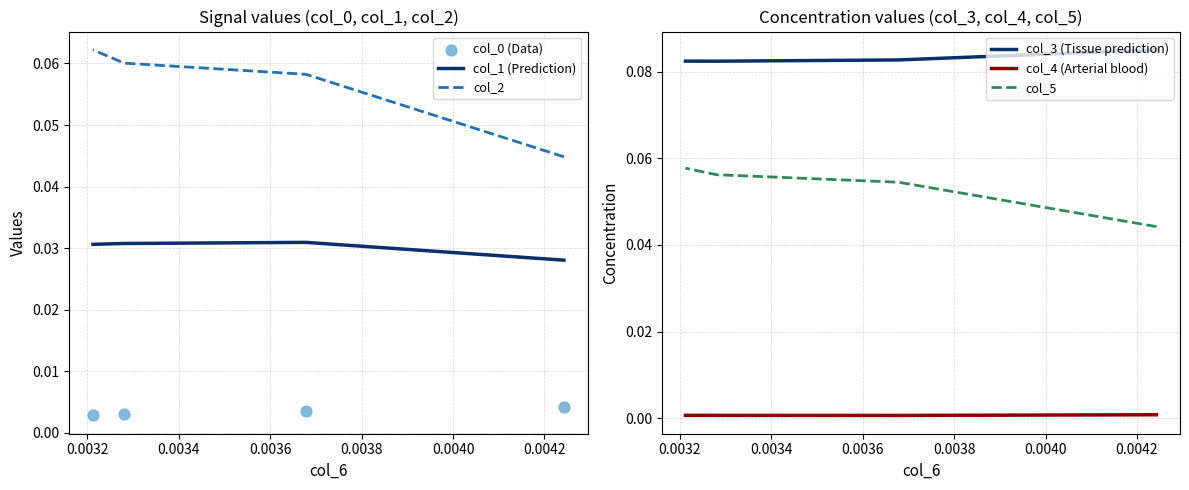

Is the value of col_0 (Data) at 0.0034 greater than the value of col_5 at 0.0030?

No